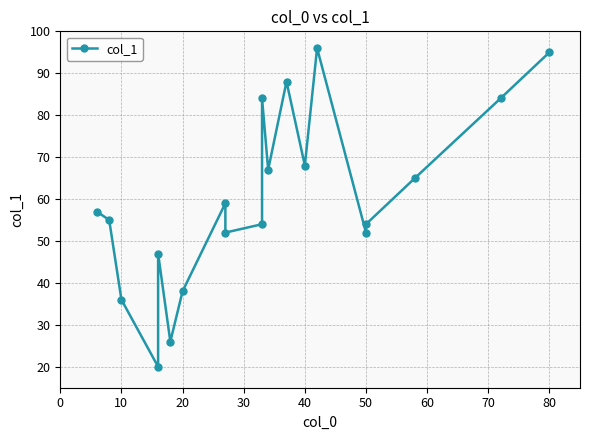

What is the maximum value shown in the chart?

96